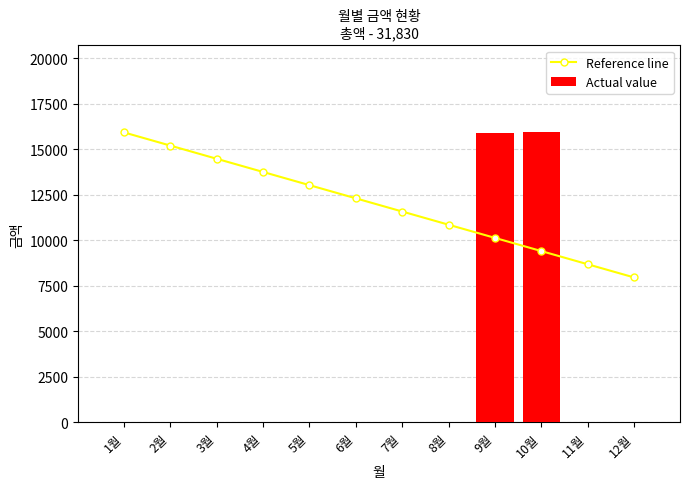

Reading right to left, list all the values displayed in this chart.

Reference line: 12월=7965.0	11월=8689.1	10월=9413.2	9월=10137.3	8월=10861.4	7월=11585.5	6월=12309.5	5월=13033.6	4월=13757.7	3월=14481.8	2월=15205.9	1월=15930.0
Actual value: 12월=0.0	11월=0.0	10월=15930.0	9월=15900.0	8월=0.0	7월=0.0	6월=0.0	5월=0.0	4월=0.0	3월=0.0	2월=0.0	1월=0.0